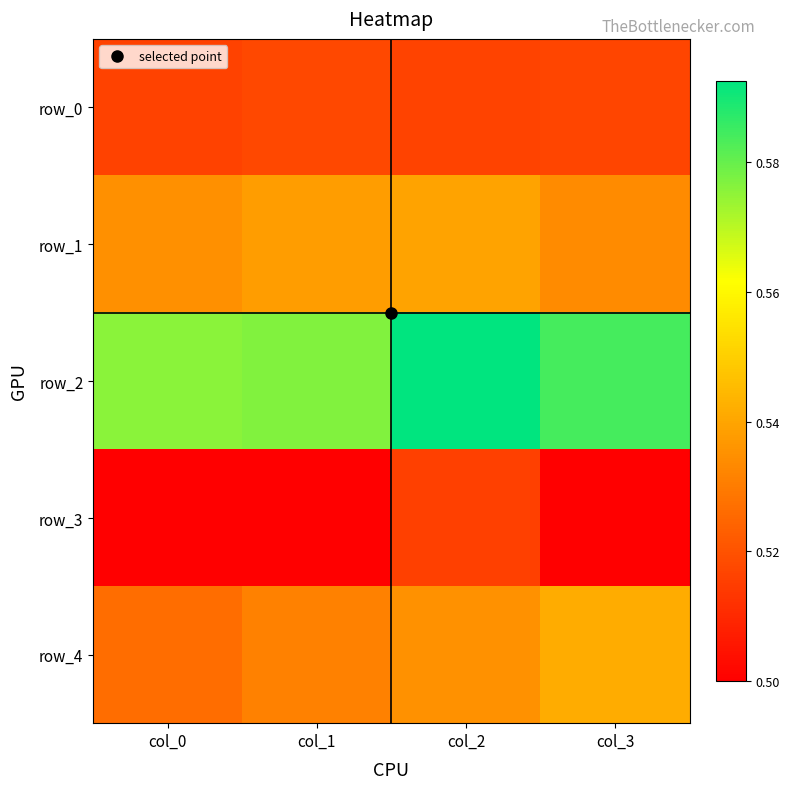

What is the average value of the row_2 series?

0.6